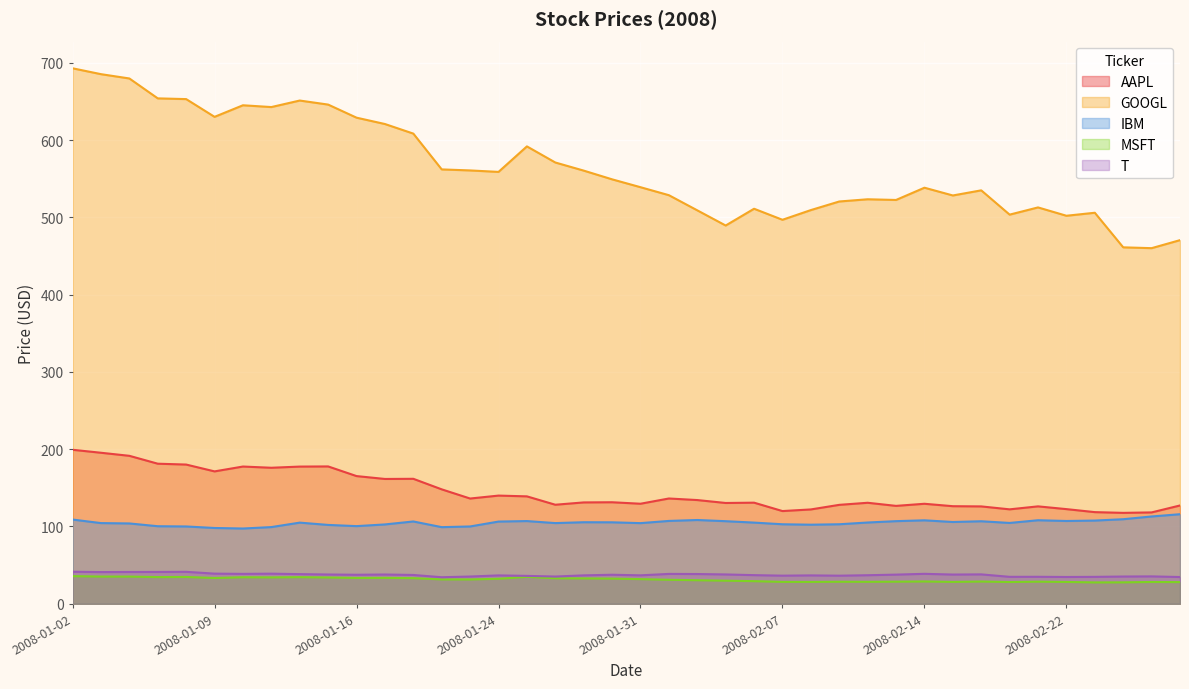

Is the value of T at 2008-01-30 greater than the value of AAPL at 2008-02-19?

No